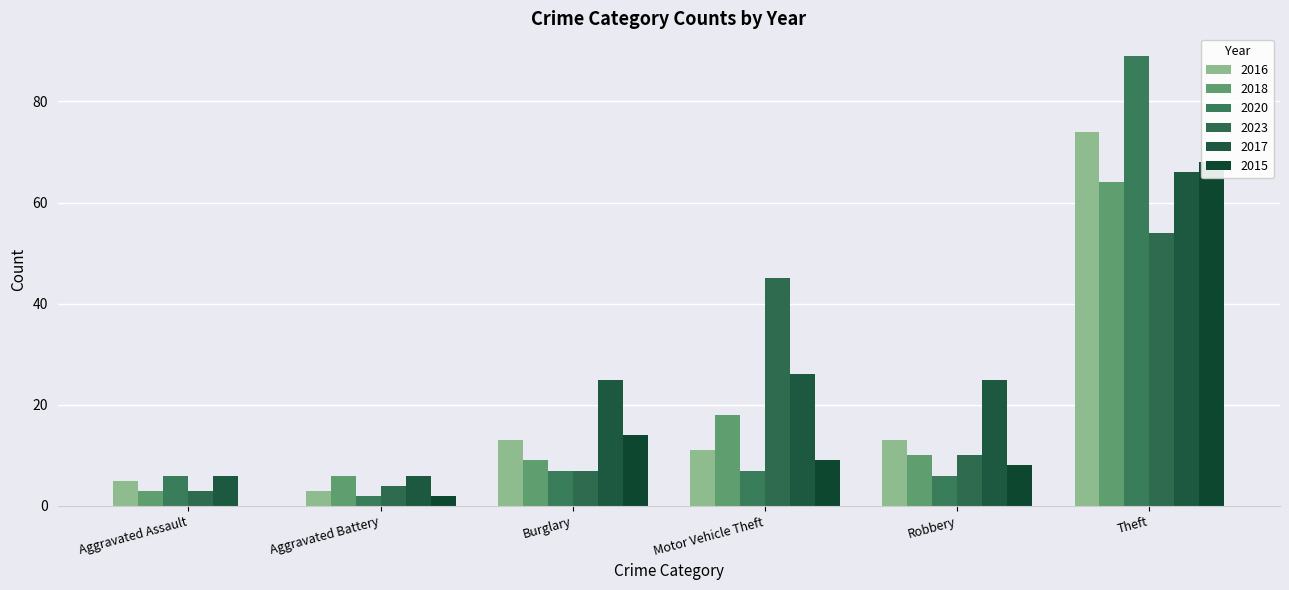

What is the sum of all 2016 values?

119